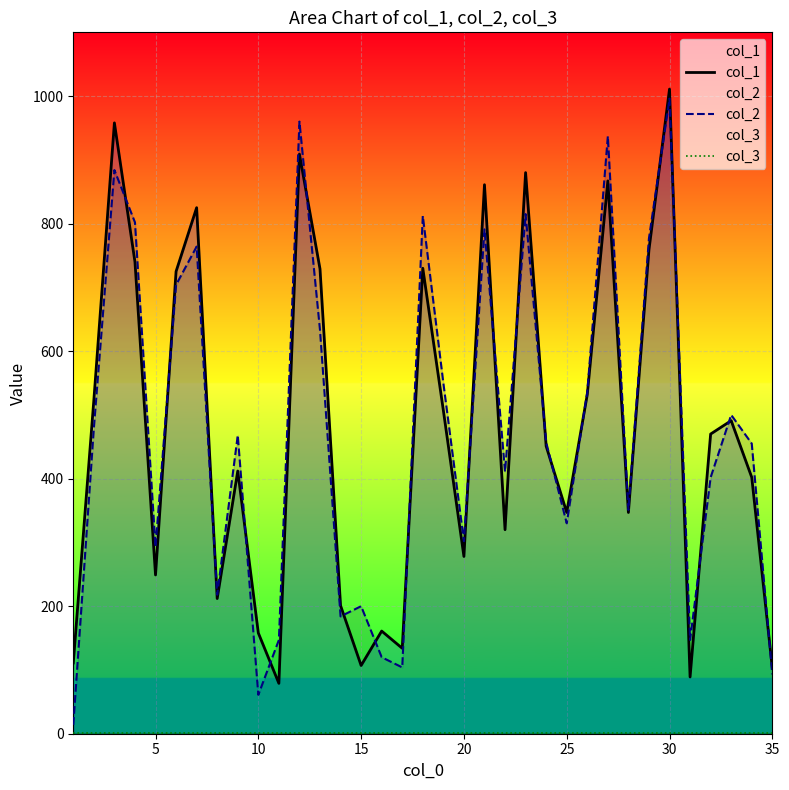

What are all the series names shown in the legend?

col_1, col_2, col_3